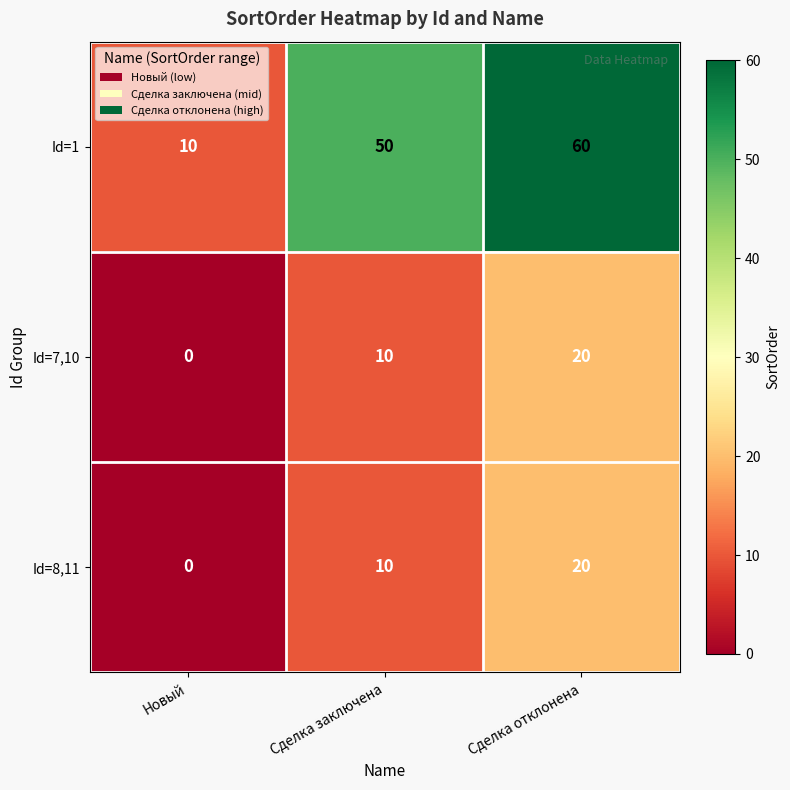

True or false: Id=7,10 has a value of 20 at Сделка отклонена.

True